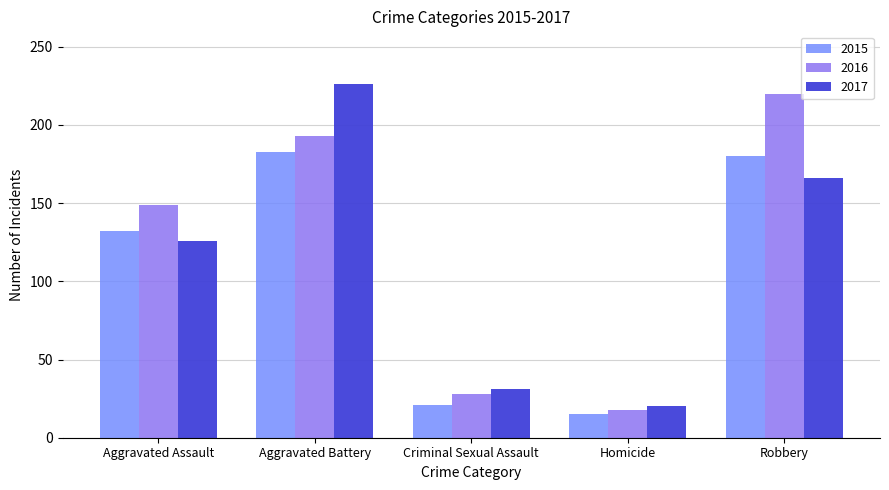

Count the number of categories in the chart.

5